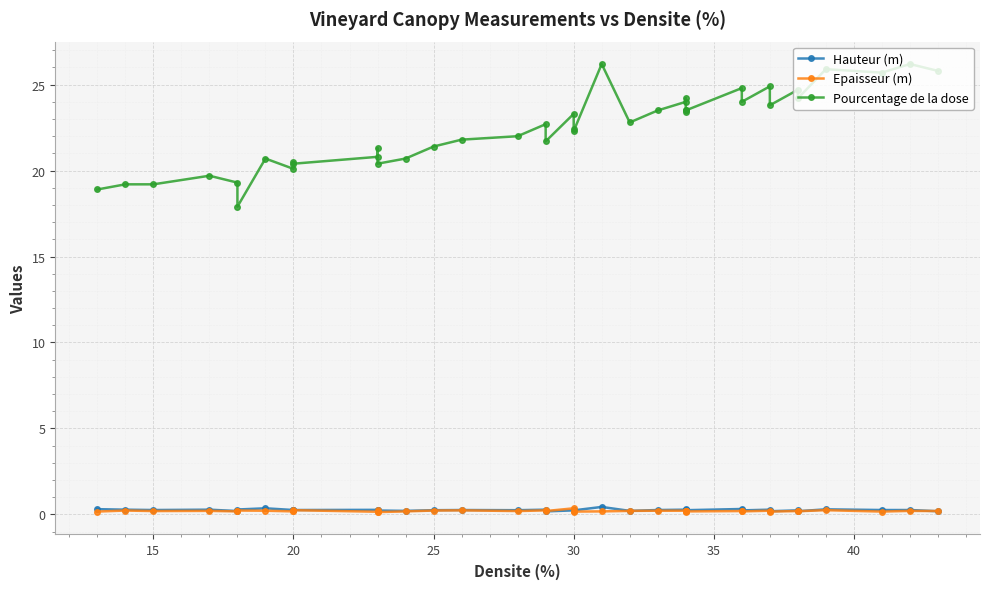

Which series has the largest range (max minus min)?

Pourcentage de la dose